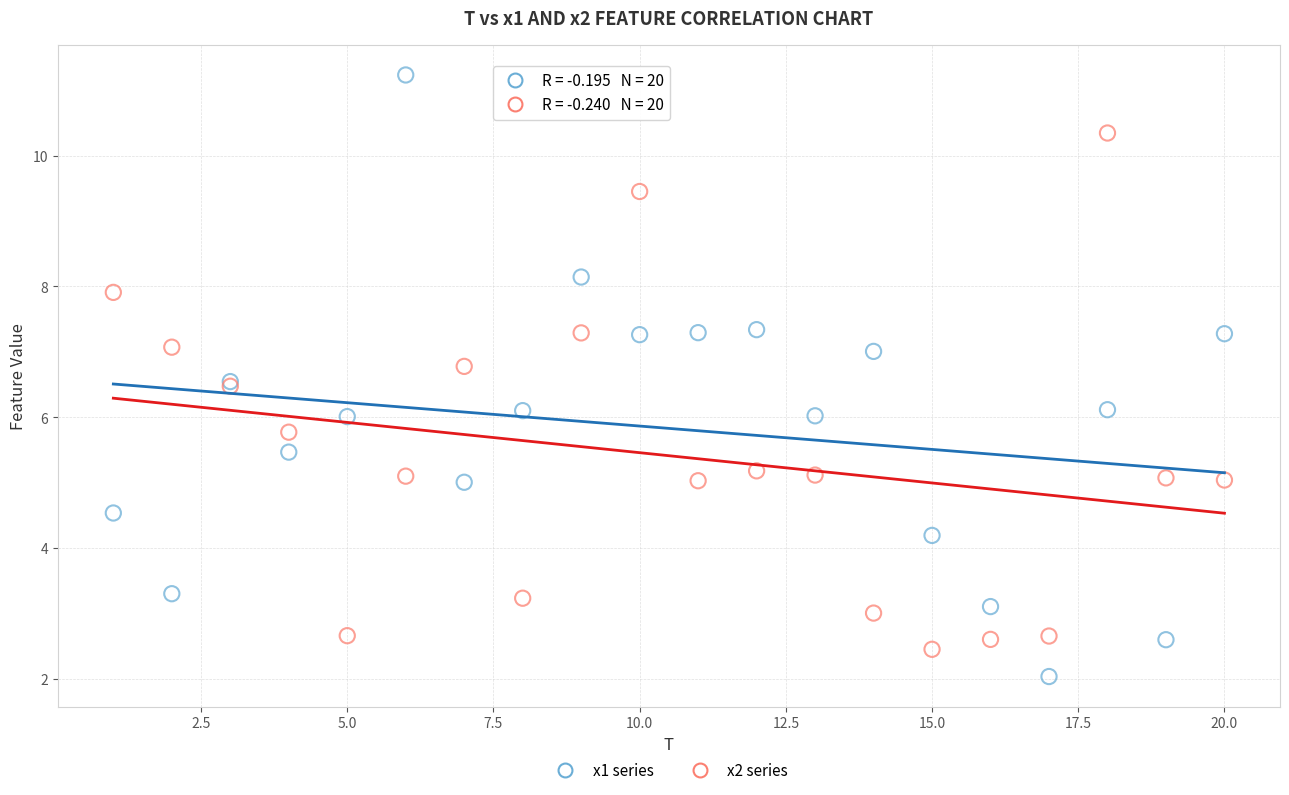

Which series has the widest spread of Y values?

x1 series